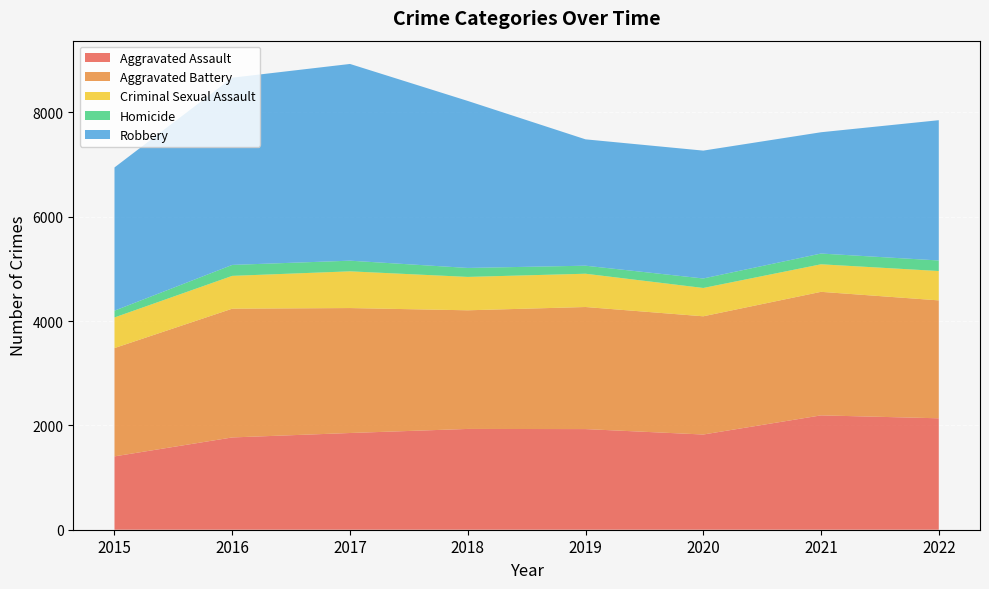

Reading left to right, transcribe all the data shown in this chart.

Aggravated Assault: 1406	1769	1854	1932	1929	1825	2192	2136
Aggravated Battery: 2076	2468	2395	2274	2340	2266	2368	2260
Criminal Sexual Assault: 587	629	704	640	638	543	528	563
Homicide: 130	210	204	172	154	182	206	202
Robbery: 2745	3589	3771	3201	2422	2451	2325	2689